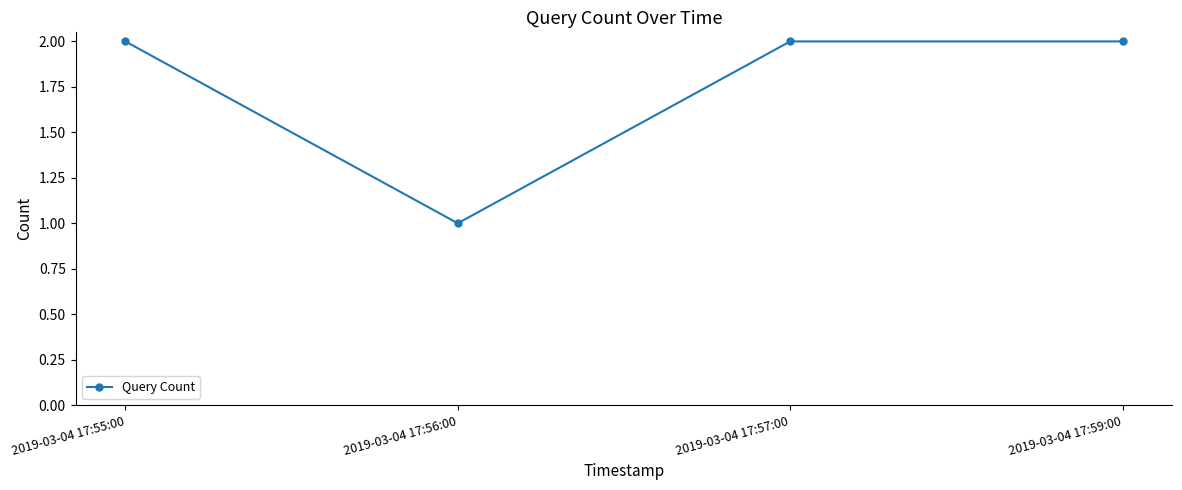

Reading left to right, list all the values displayed in this chart.

2019-03-04 17:55:00=2	2019-03-04 17:56:00=1	2019-03-04 17:57:00=2	2019-03-04 17:59:00=2